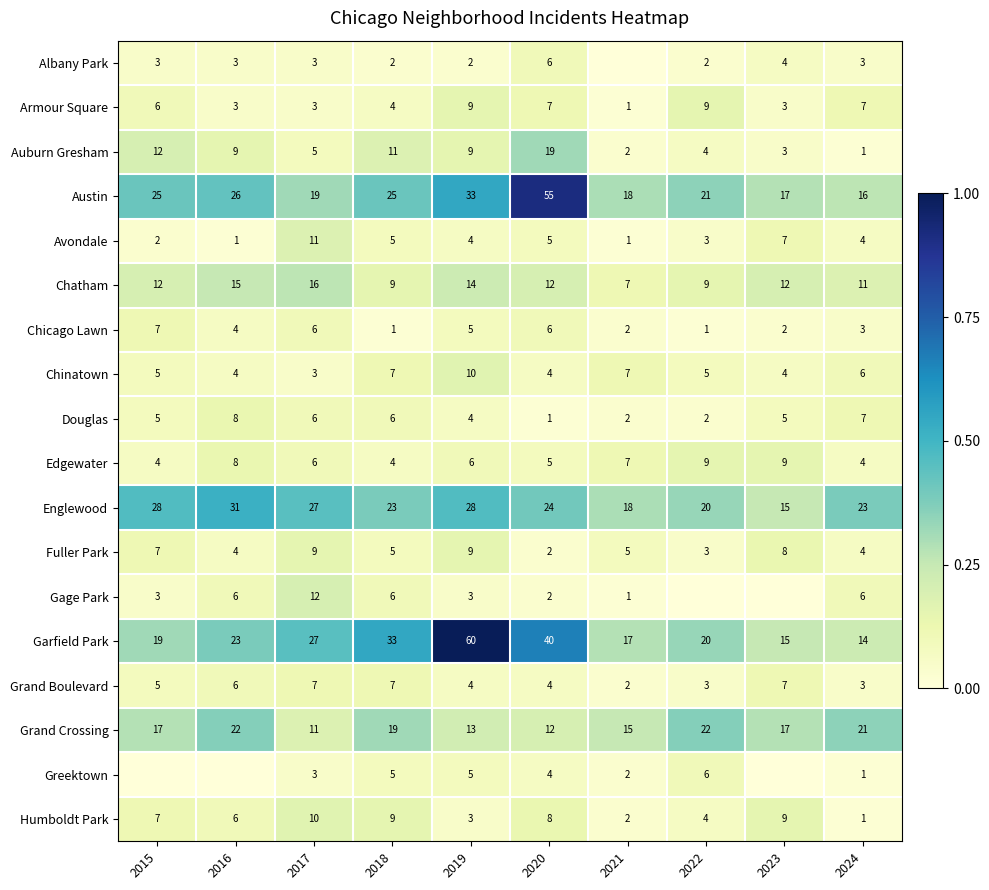

The Chinatown series shows 10 at 2019. True or false?

True